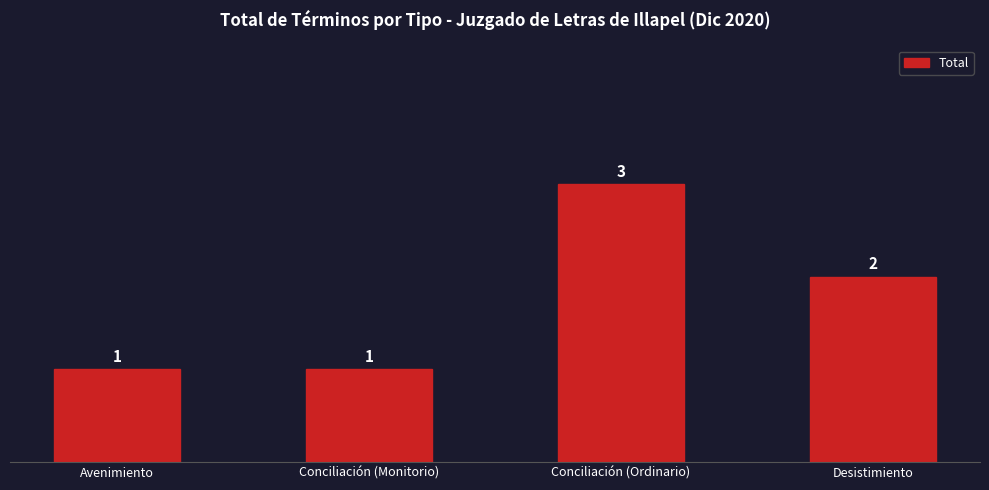

What position from the right is Conciliación (Ordinario)?

2